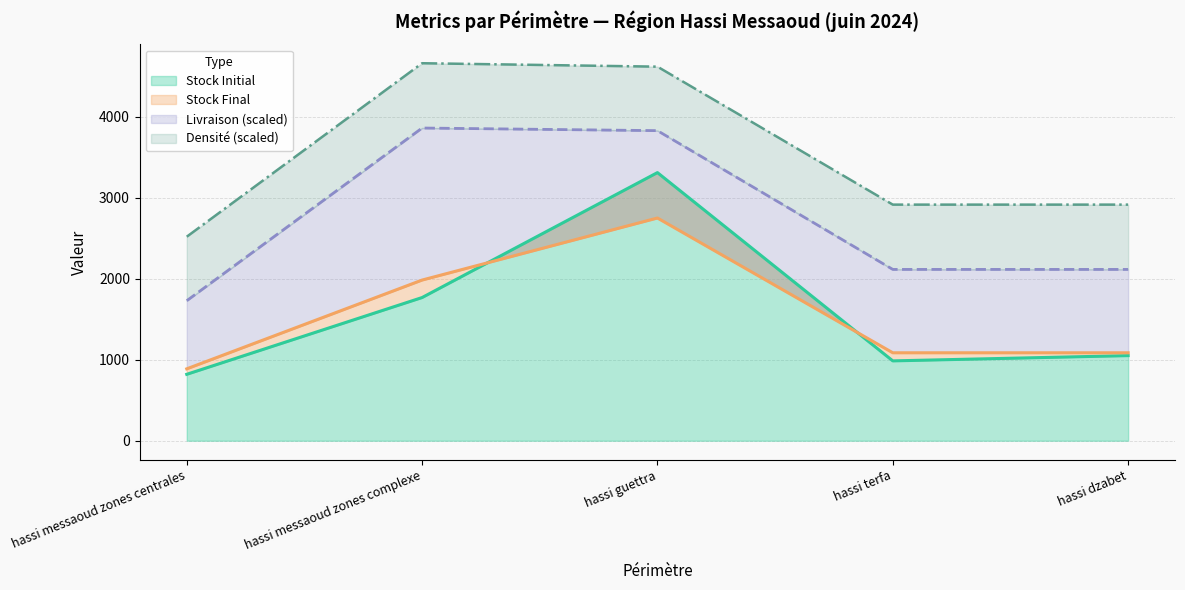

Does the chart have visible grid lines?

Yes